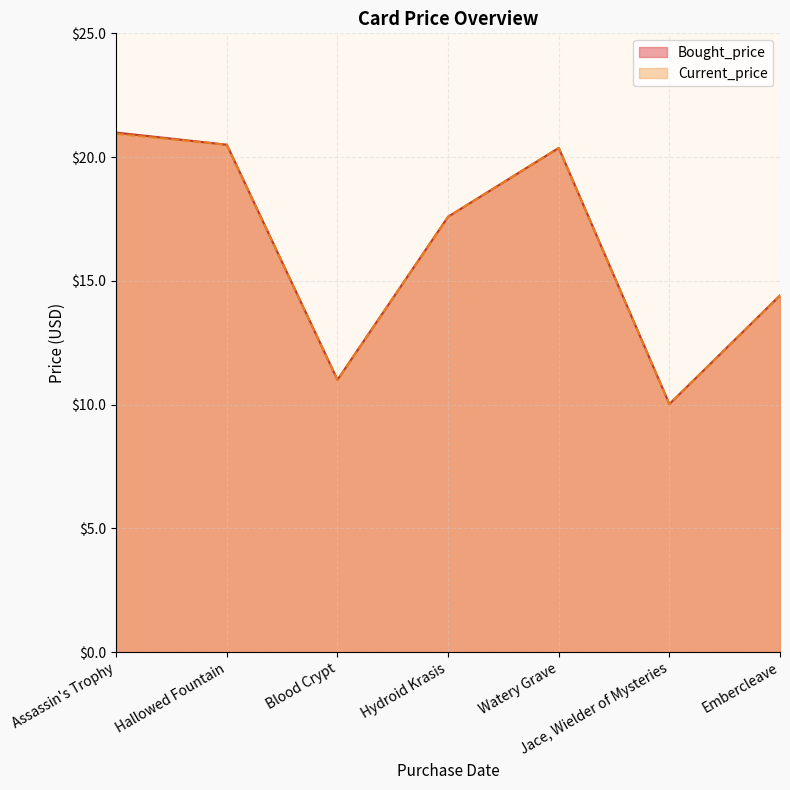

What is the difference between the maximum and second lowest values in the Current_price series?

9.9